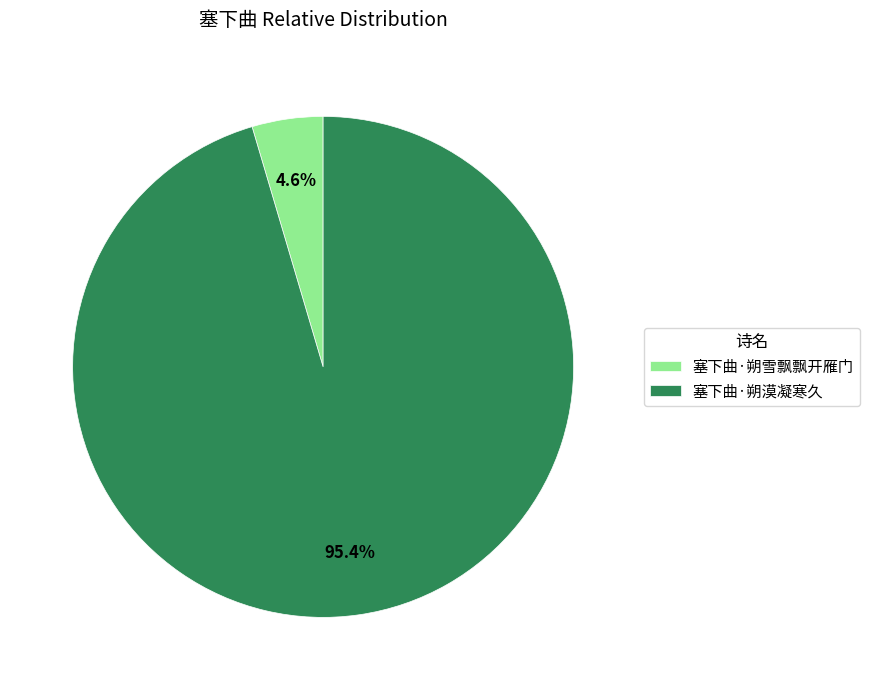

Rank the categories by value from lowest to highest.

塞下曲·朔雪飘飘开雁门, 塞下曲·朔漠凝寒久